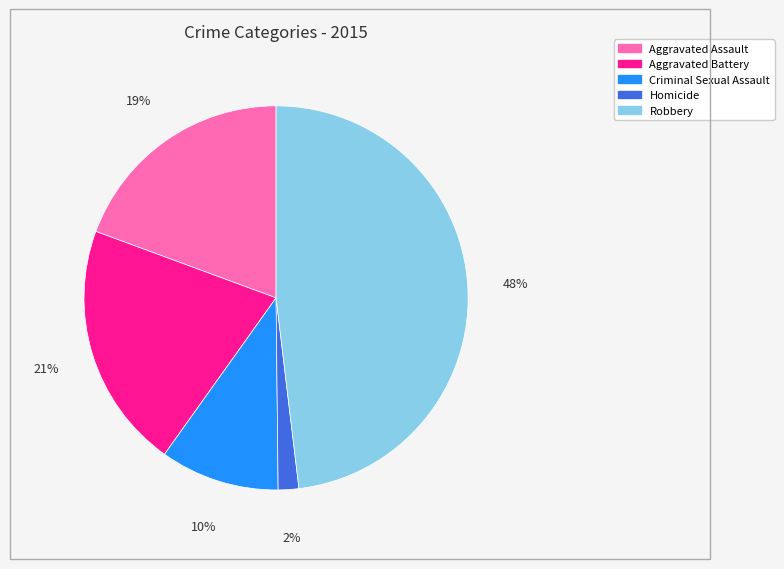

Between Robbery and Criminal Sexual Assault, which is larger?

Robbery